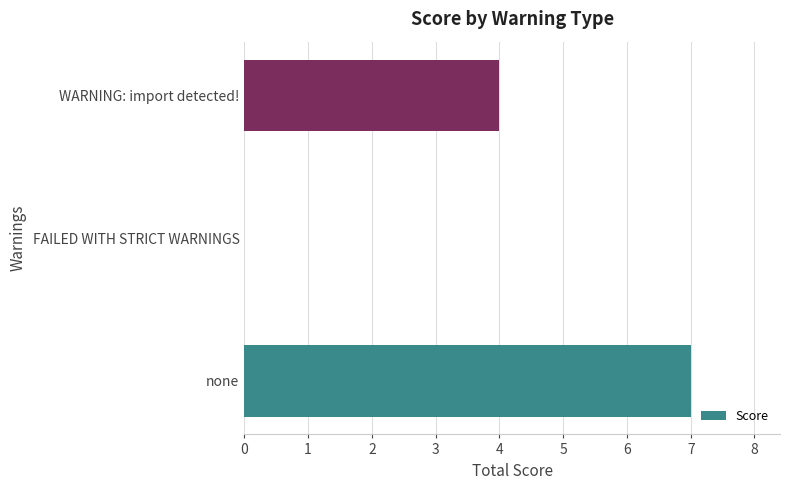

What is the sum of all values?

11